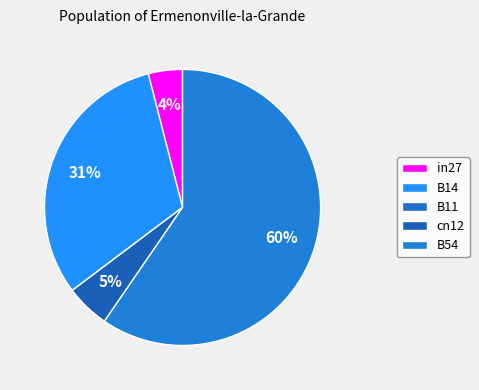

To the nearest percent, what is the average slice percentage?

20%